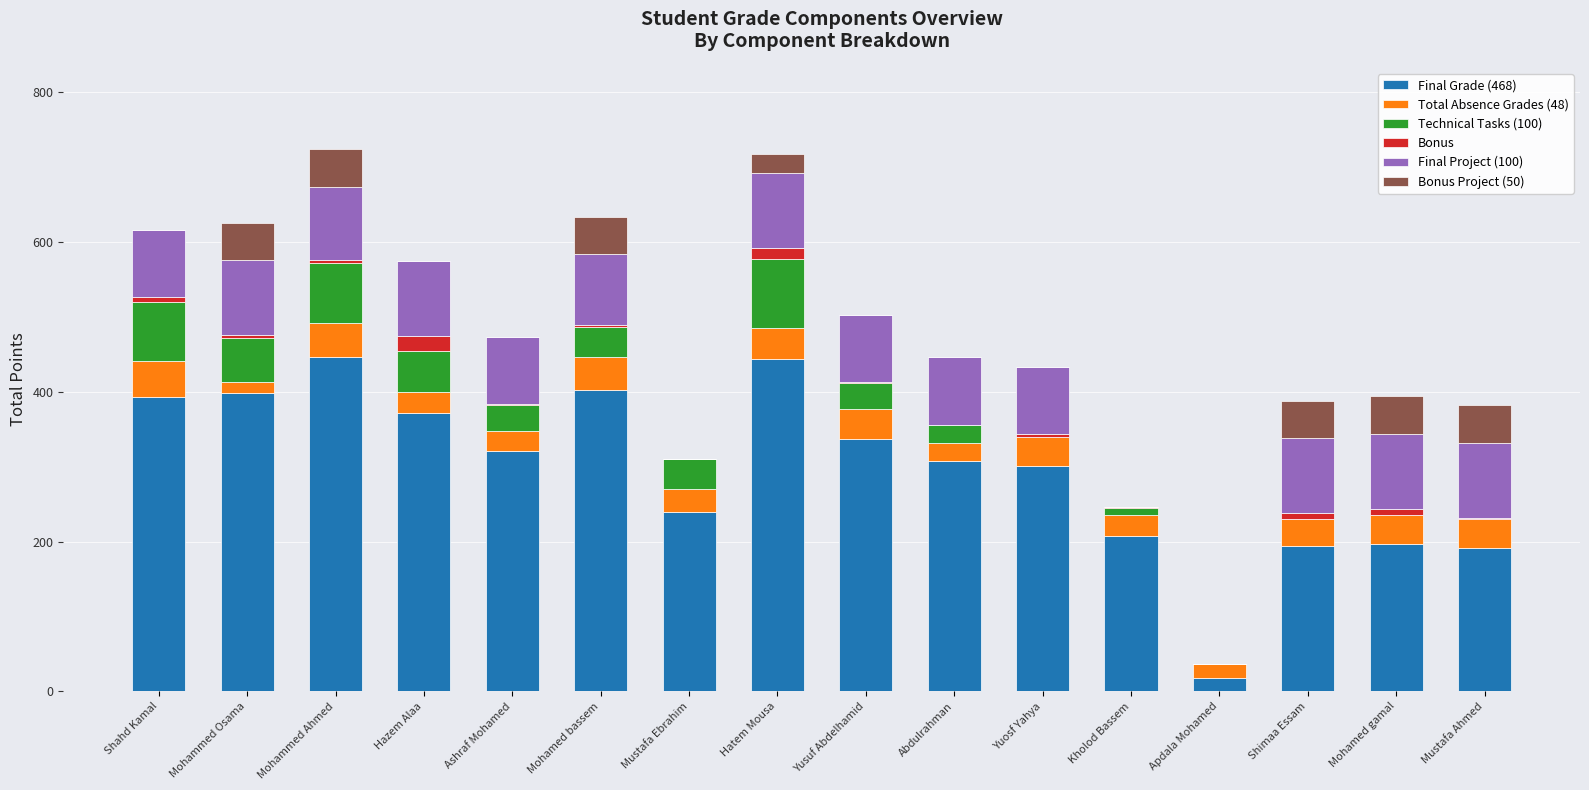

The value of Final Grade (468) at Mohammed Ahmed is 447.0. True or false?

True